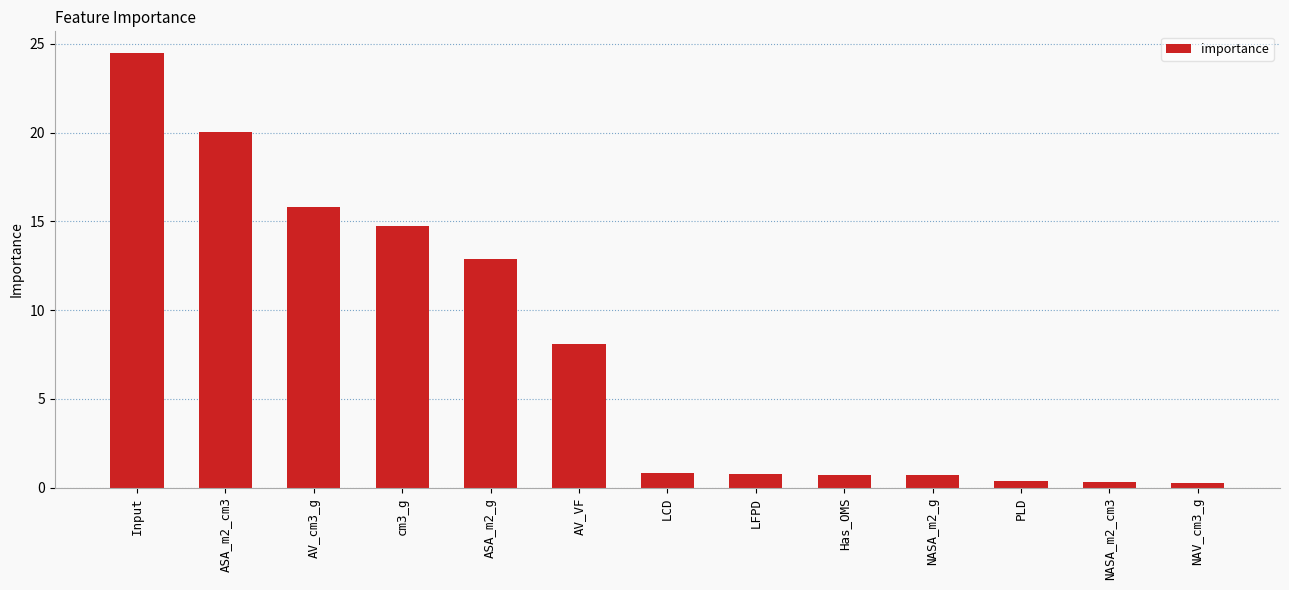

The value at AV_cm3_g is 15.8. True or false?

True